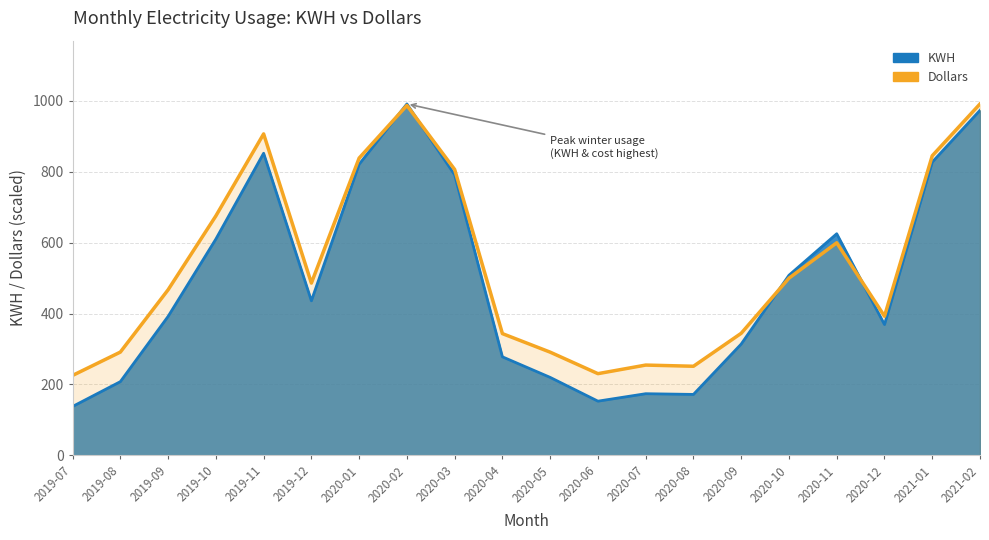

Which series ends up on top after the final intersection of KWH and Dollars?

Dollars